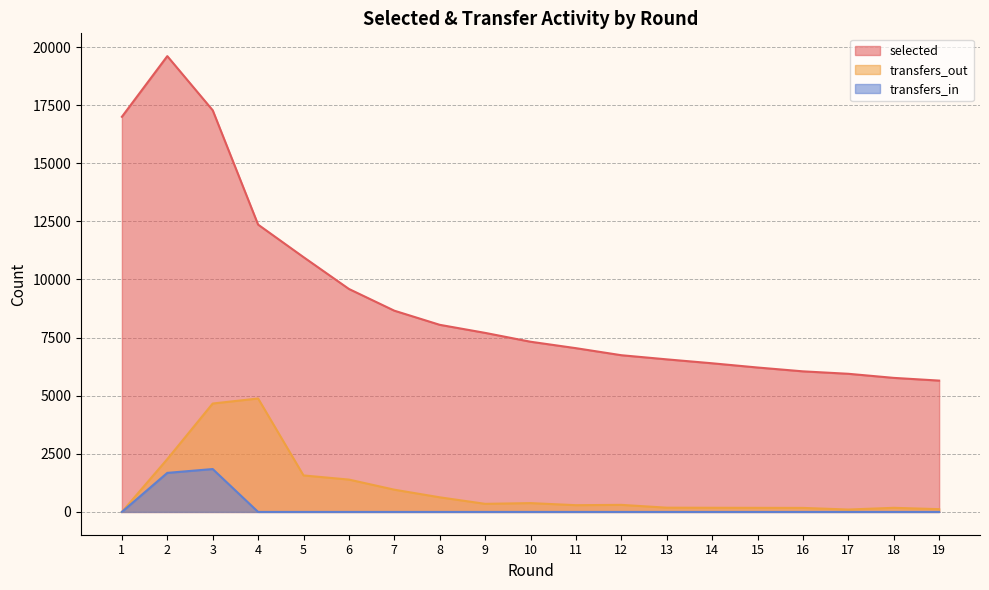

At which category is the sum across all series the highest?

3